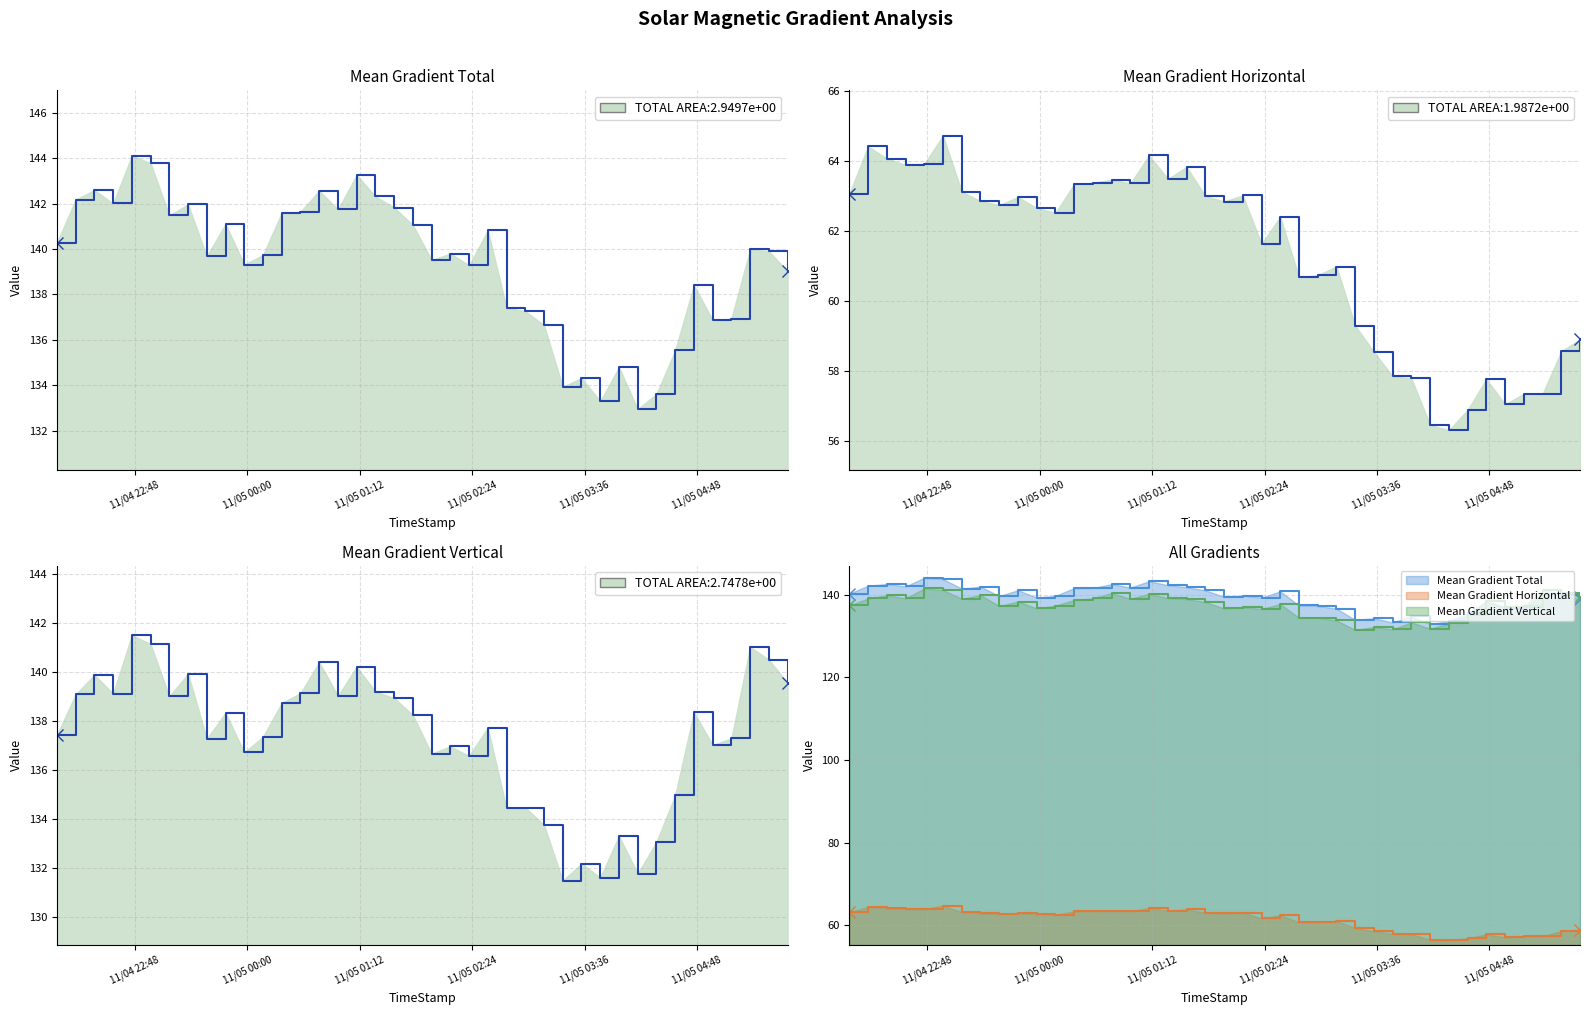

Count the number of categories in the chart.

40